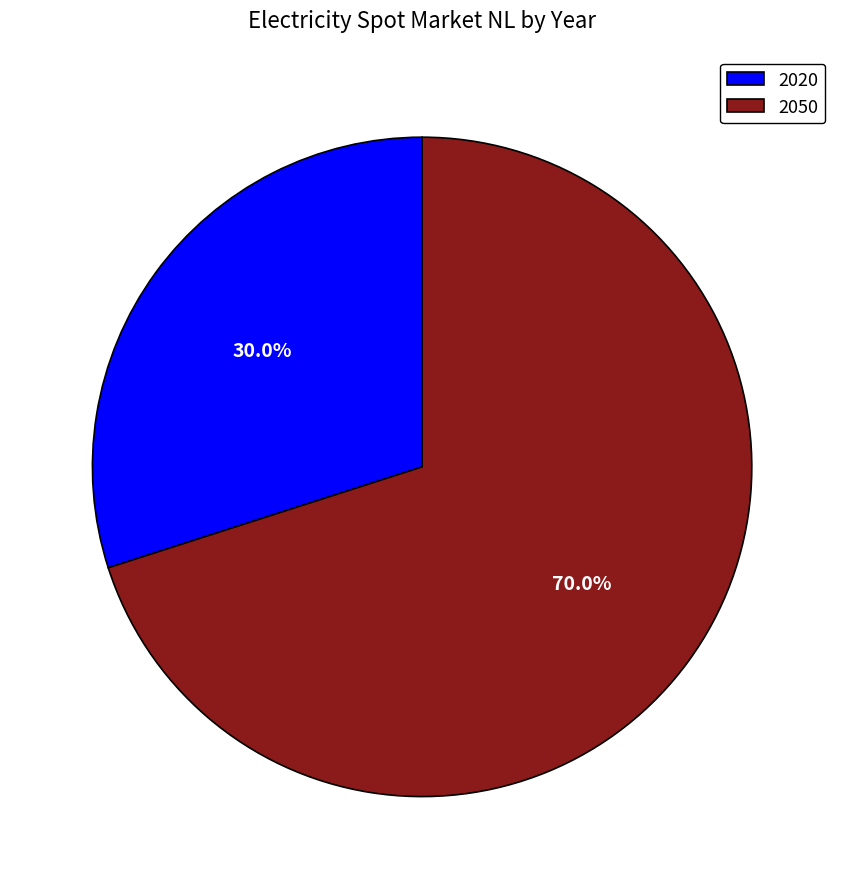

To the nearest percent, what is the average slice percentage?

50%